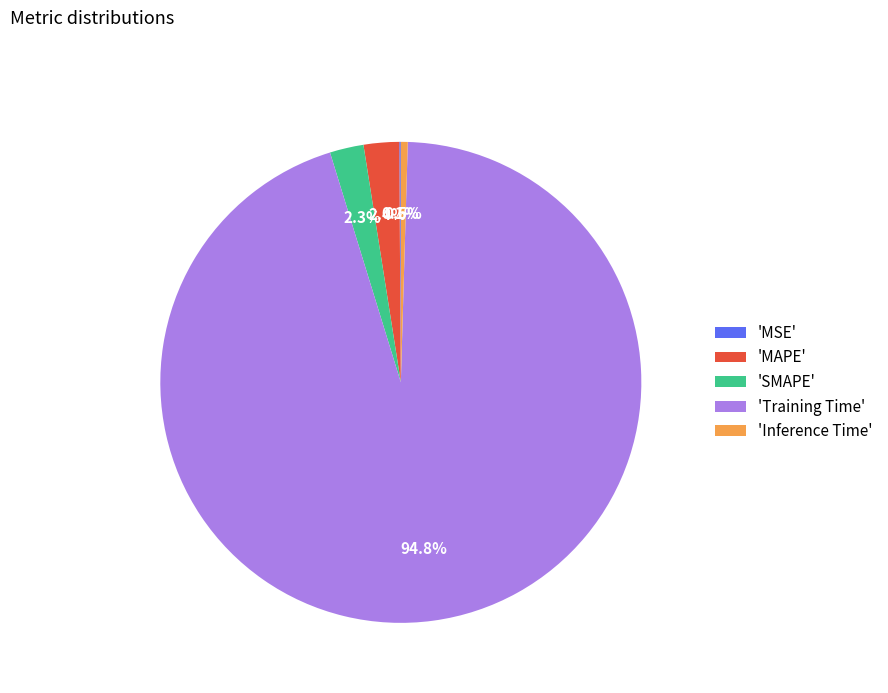

What is the largest slice in the pie chart?

'Training Time'